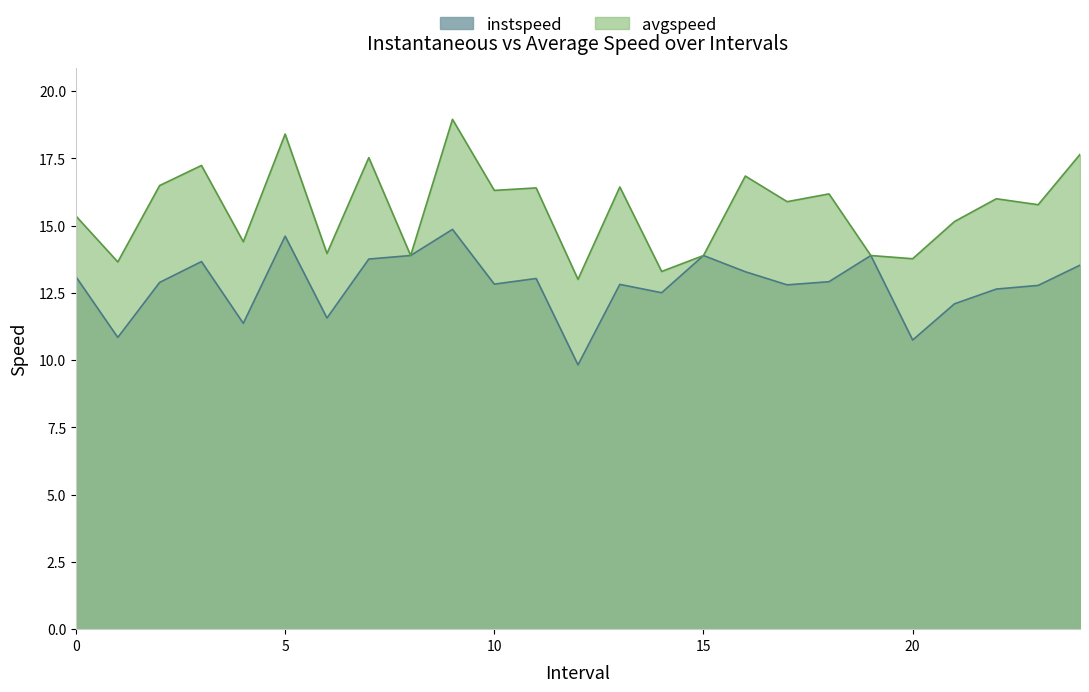

Reading left to right, extract all data points from this chart.

instspeed: 13.1	10.8	12.9	13.7	11.4	14.6	11.6	13.8	13.9	14.9	12.8	13.0	9.8	12.8	12.5	13.9	13.3	12.8	12.9	13.9	10.7	12.1	12.6	12.8	13.5
avgspeed: 15.4	13.7	16.5	17.2	14.4	18.4	14.0	17.5	13.9	19.0	16.3	16.4	13.0	16.4	13.3	13.9	16.8	15.9	16.2	13.9	13.8	15.2	16.0	15.8	17.6